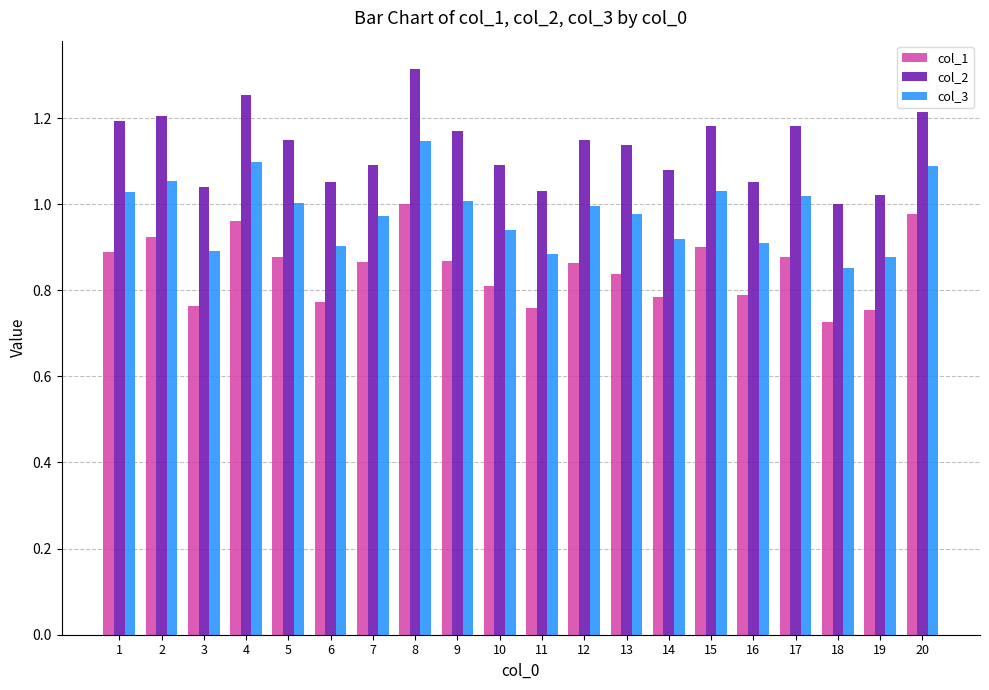

What is the total value across all series at 14?

2.8